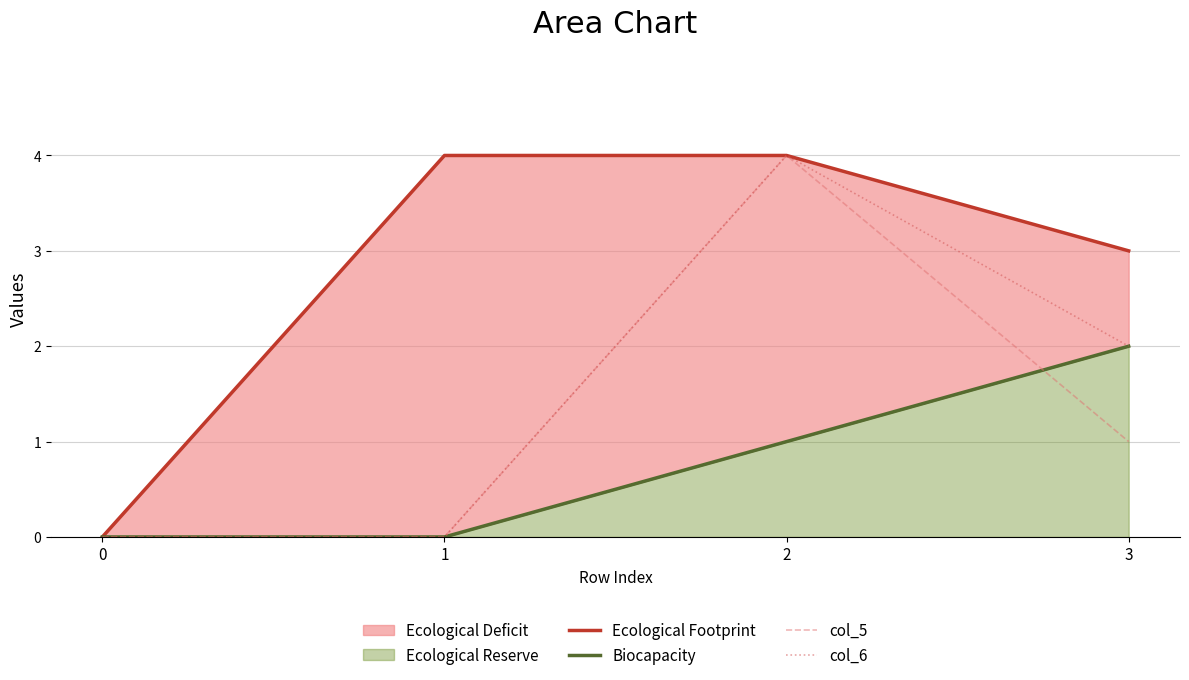

True or false: col_6 and Biocapacity intersect in this chart.

False